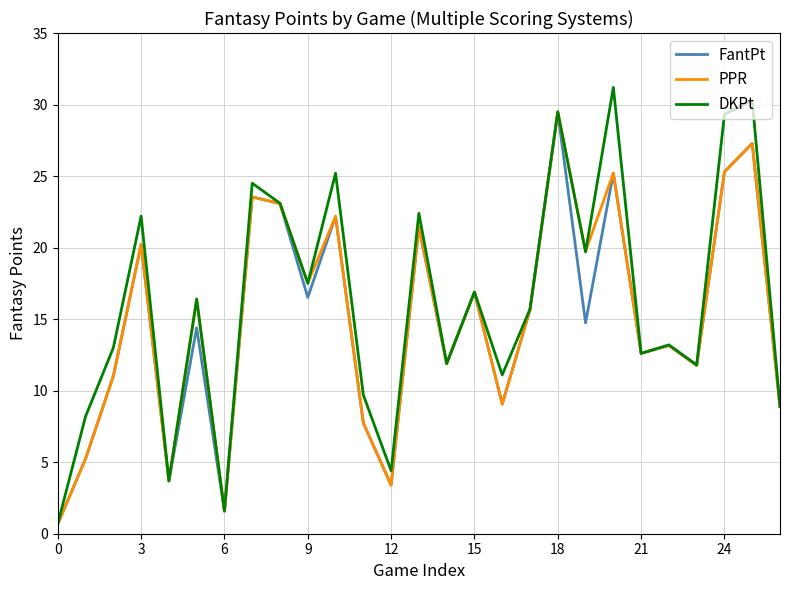

What is the maximum value shown in the chart?

31.2